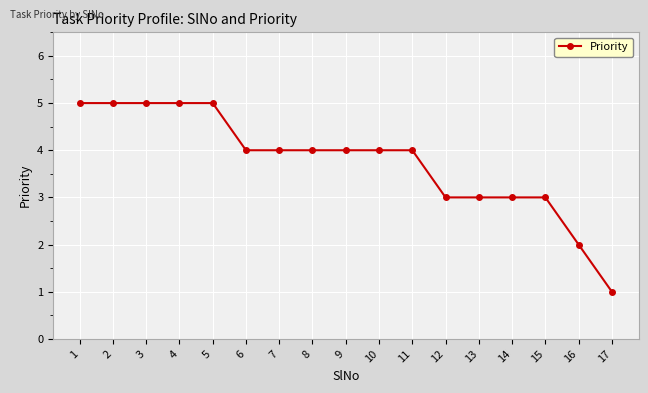

Does the chart display data point markers on the line(s)?

Yes